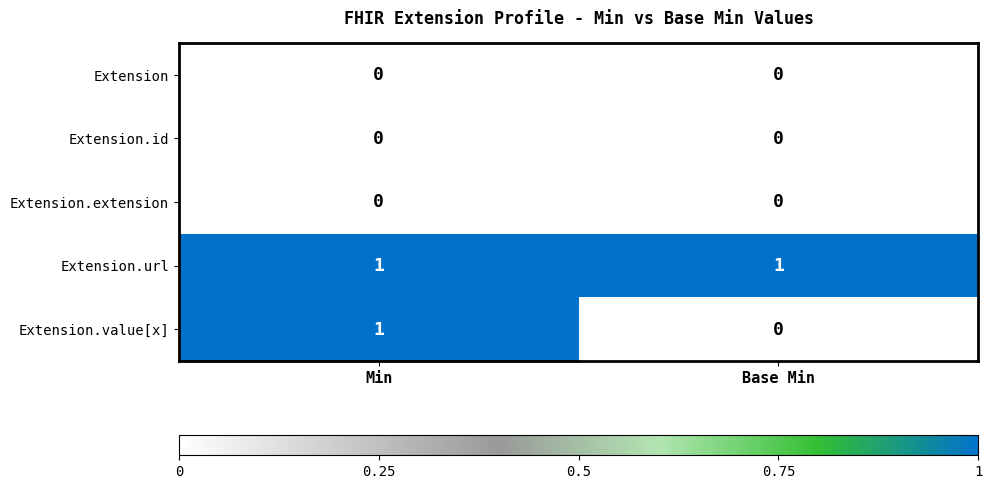

Reading right to left, list all the values displayed in this chart.

Extension: 0	0
Extension.id: 0	0
Extension.extension: 0	0
Extension.url: 1	1
Extension.value[x]: 0	1